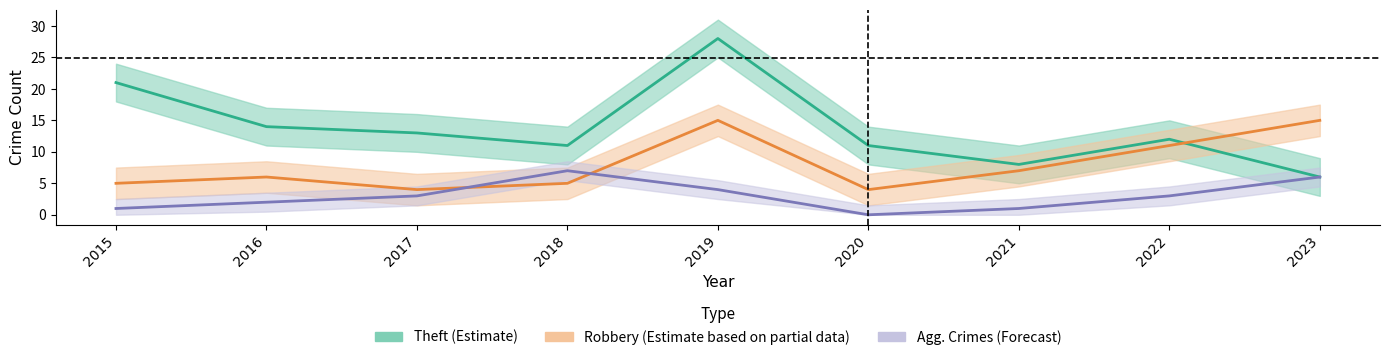

At which category is the sum across all series the highest?

2019